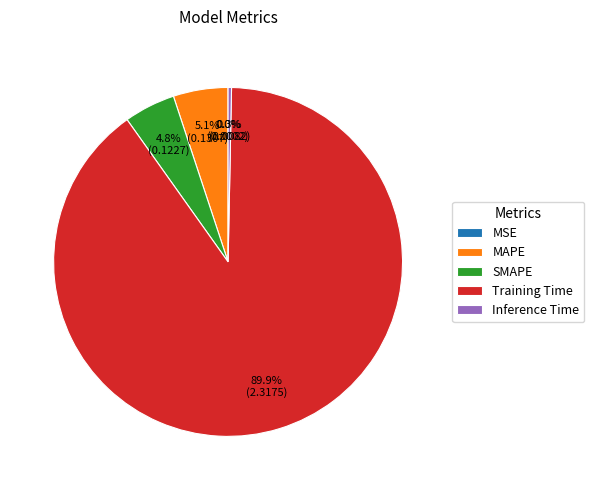

True or false: Inference Time accounts for 0% of the total.

True